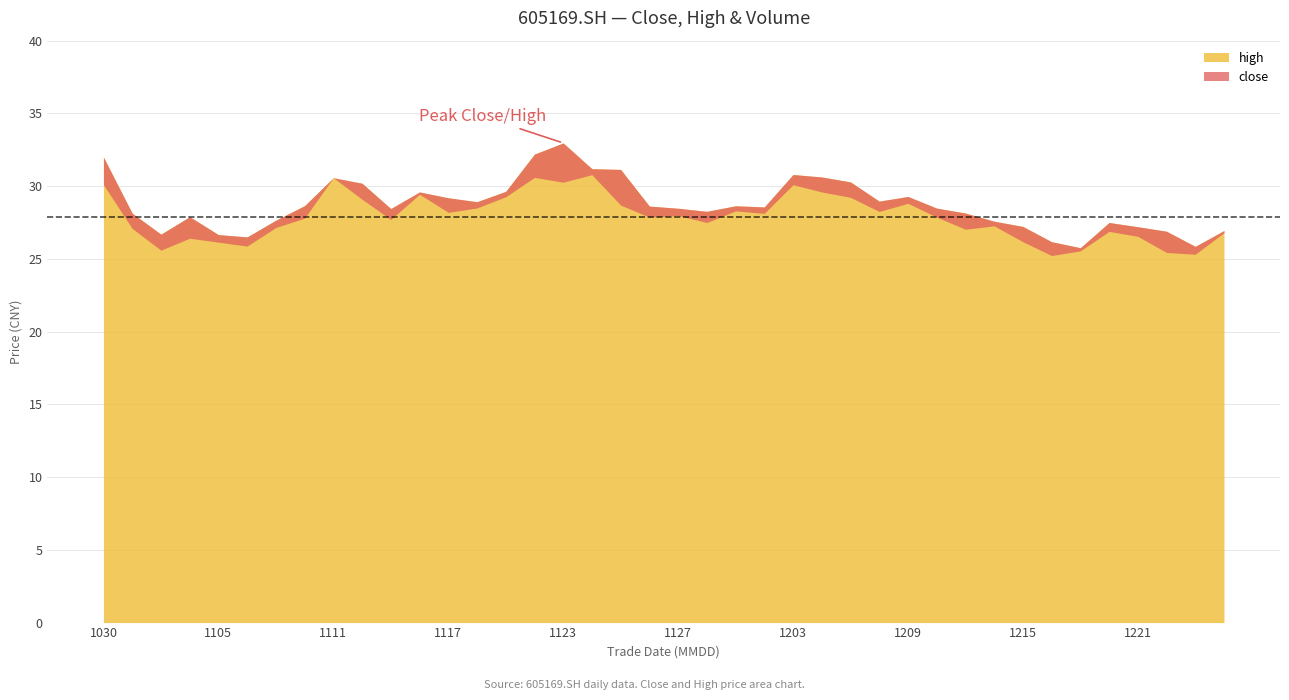

How many lines are shown in the chart?

2